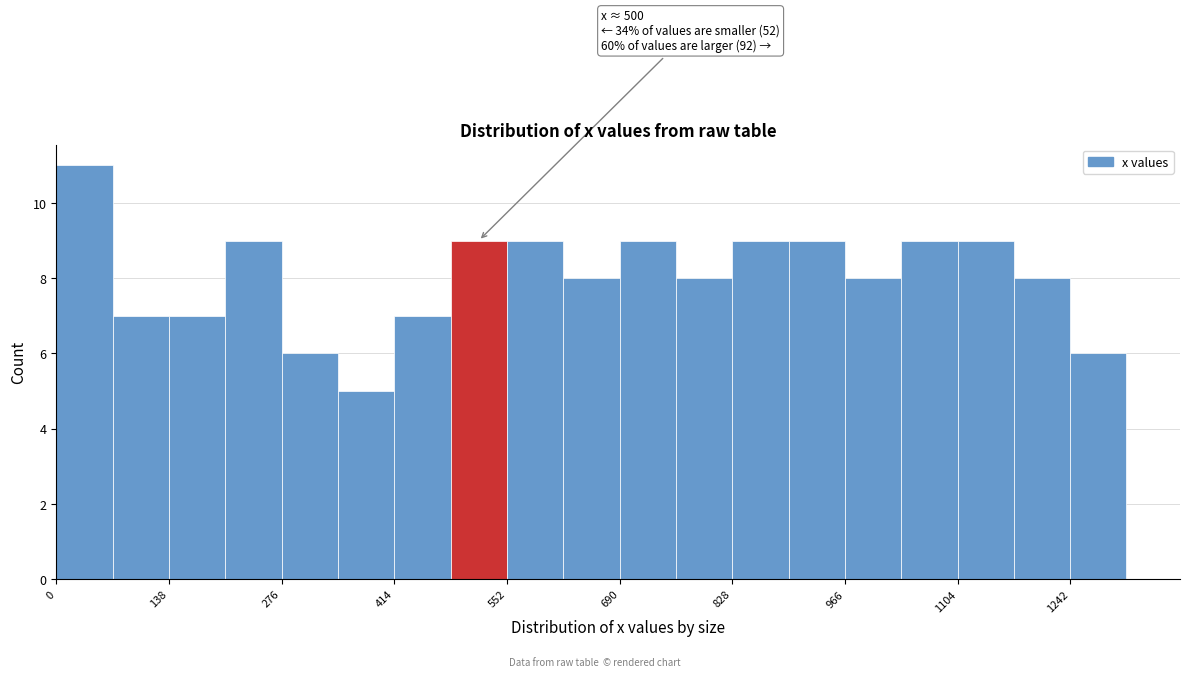

Read against the x-axis, roughly where is the centre of the tallest bar?

40